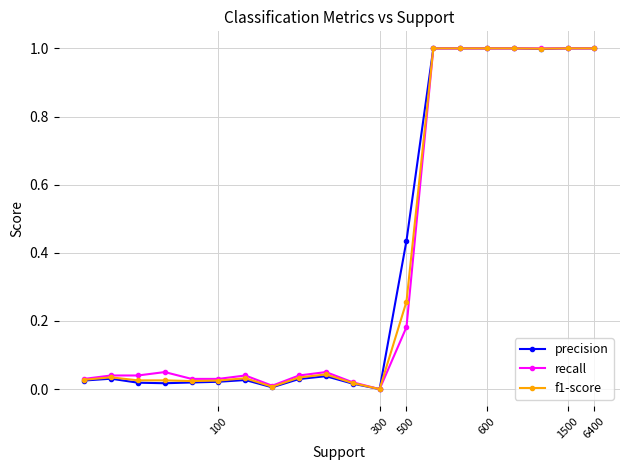

What is the maximum value for f1-score?

1.0